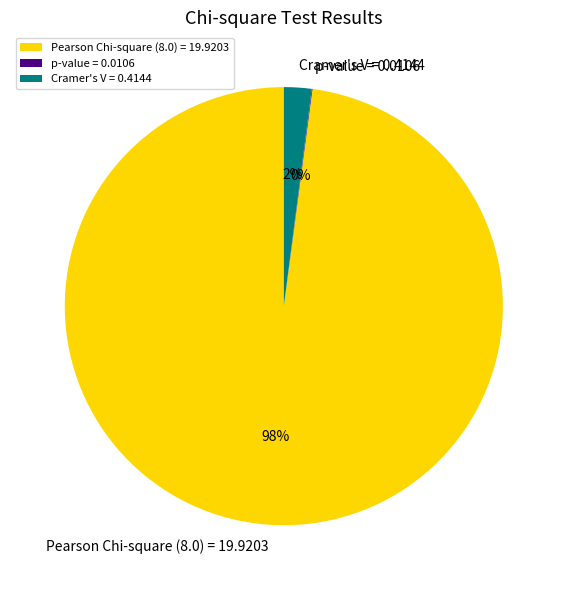

To the nearest percent, what is the average slice percentage?

33%